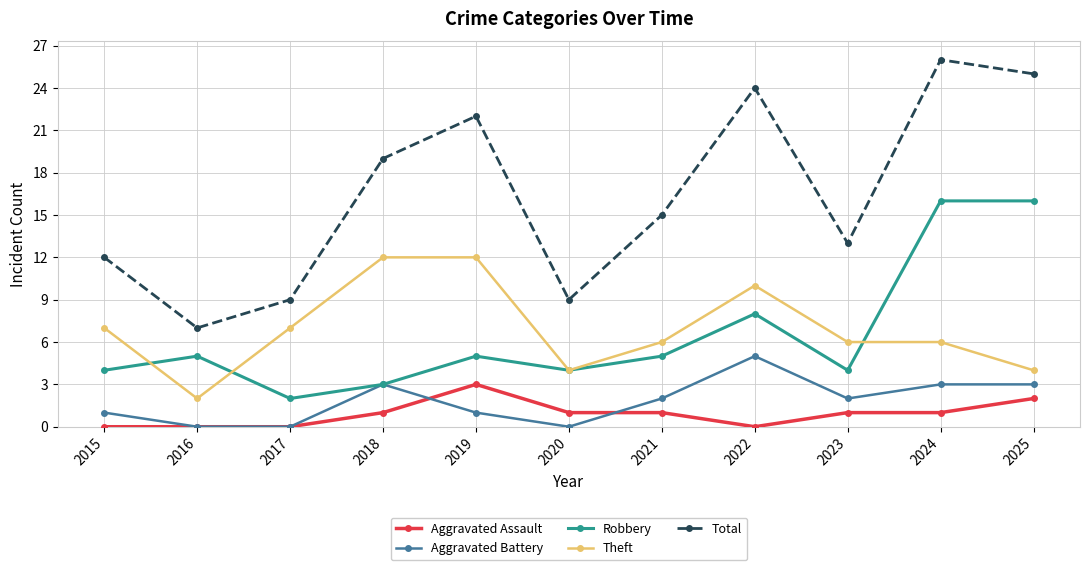

At which label is Total closest to 16?

2021